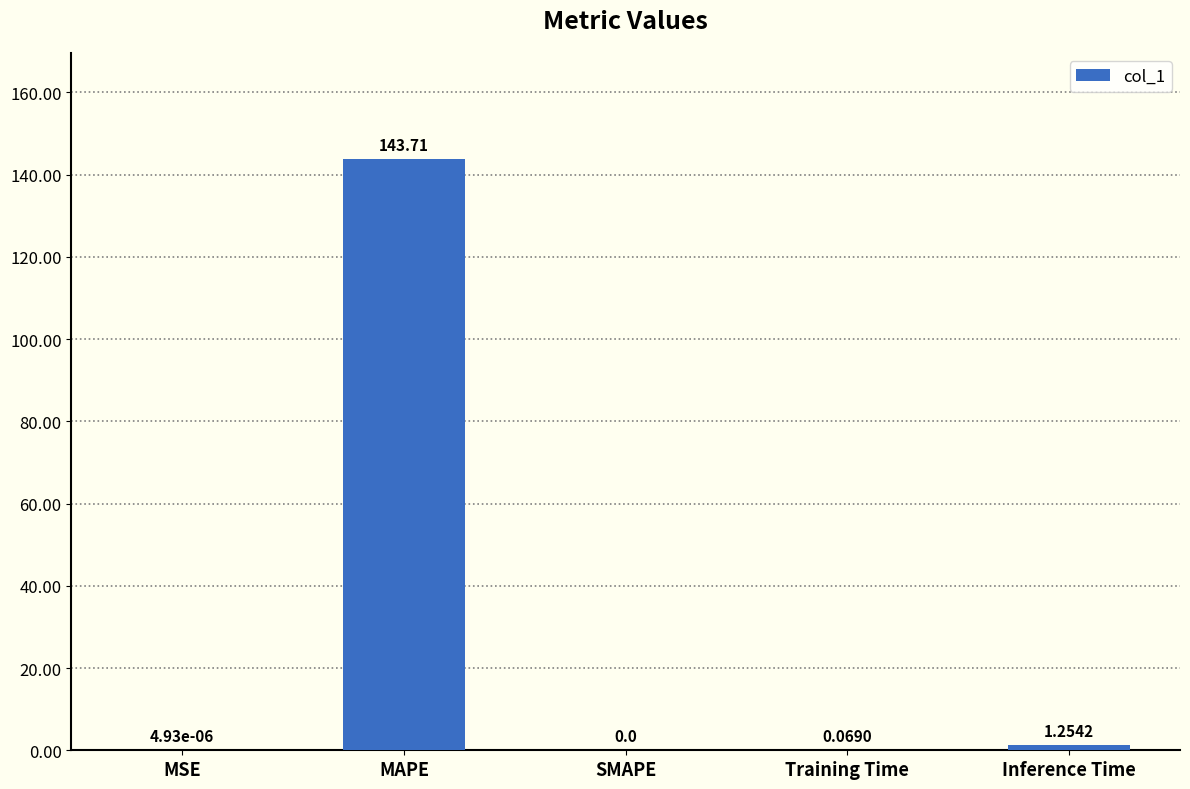

What is the maximum value shown in the chart?

143.7